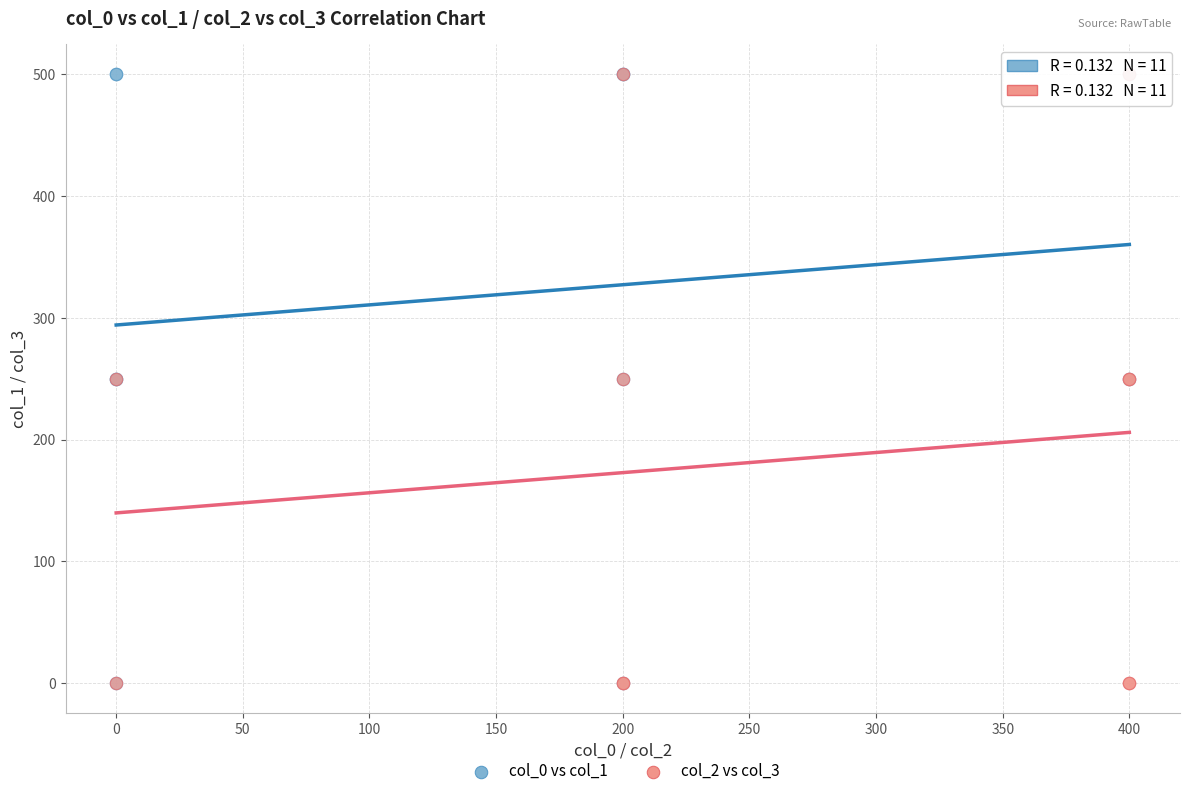

What are all the series names shown in the legend?

col_0 vs col_1, col_2 vs col_3